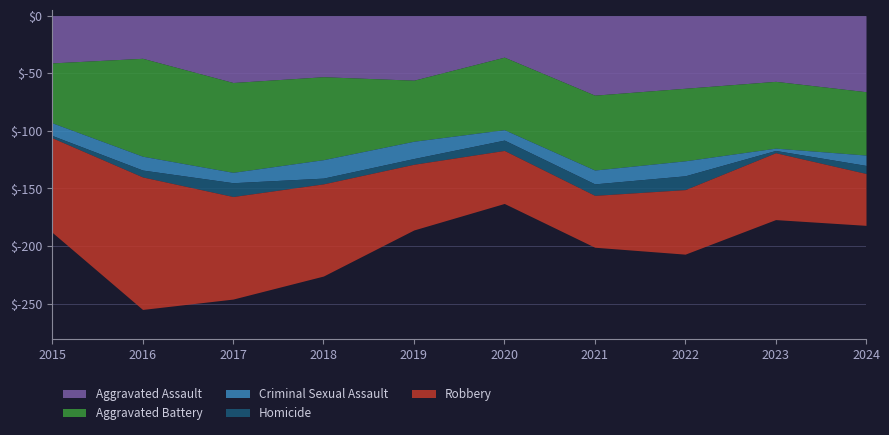

Which has a higher value, 2015 or 2020?

2015